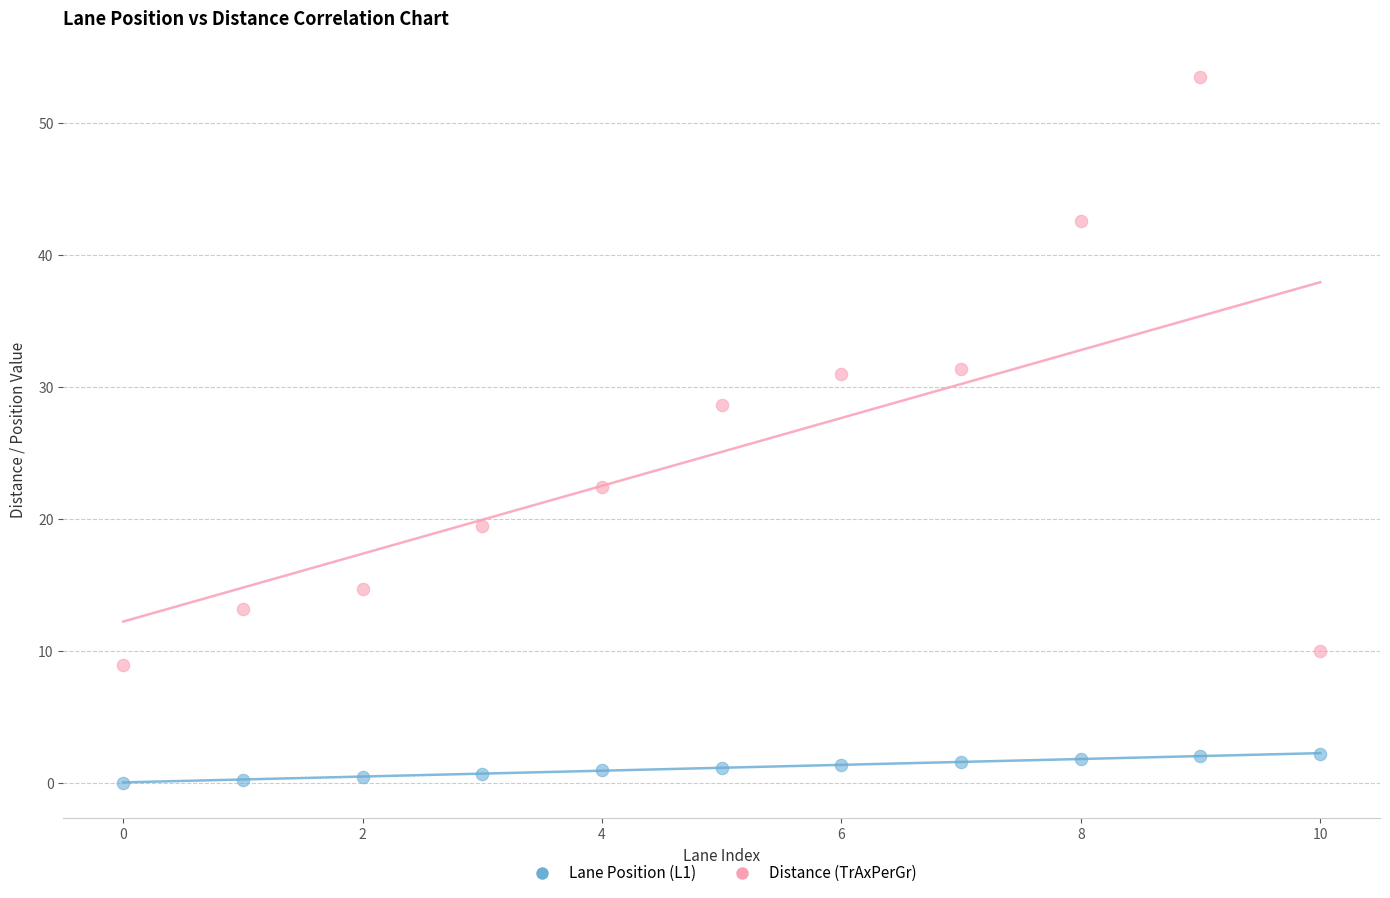

Which series has the widest spread of Y values?

Distance (TrAxPerGr)